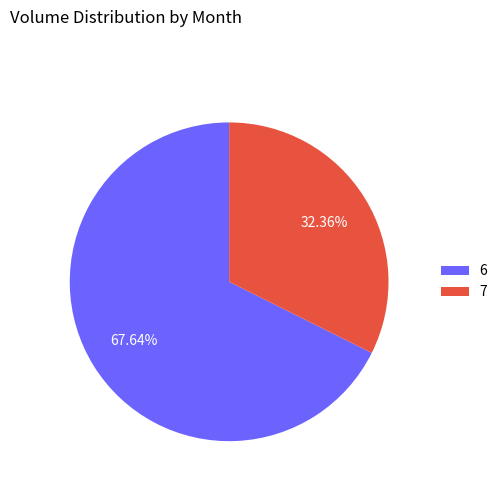

Rank the categories by value from highest to lowest.

6, 7